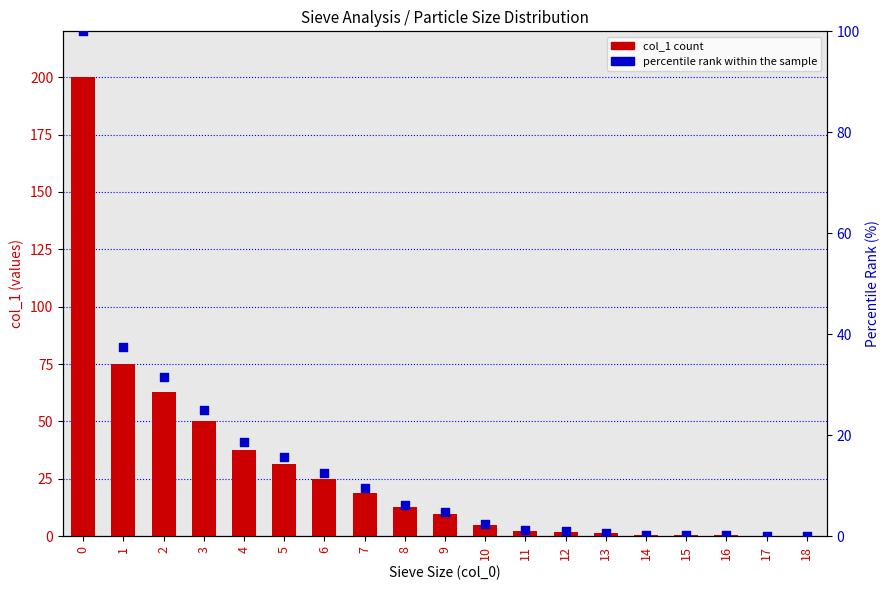

Which series contains the highest Y value?

col_1